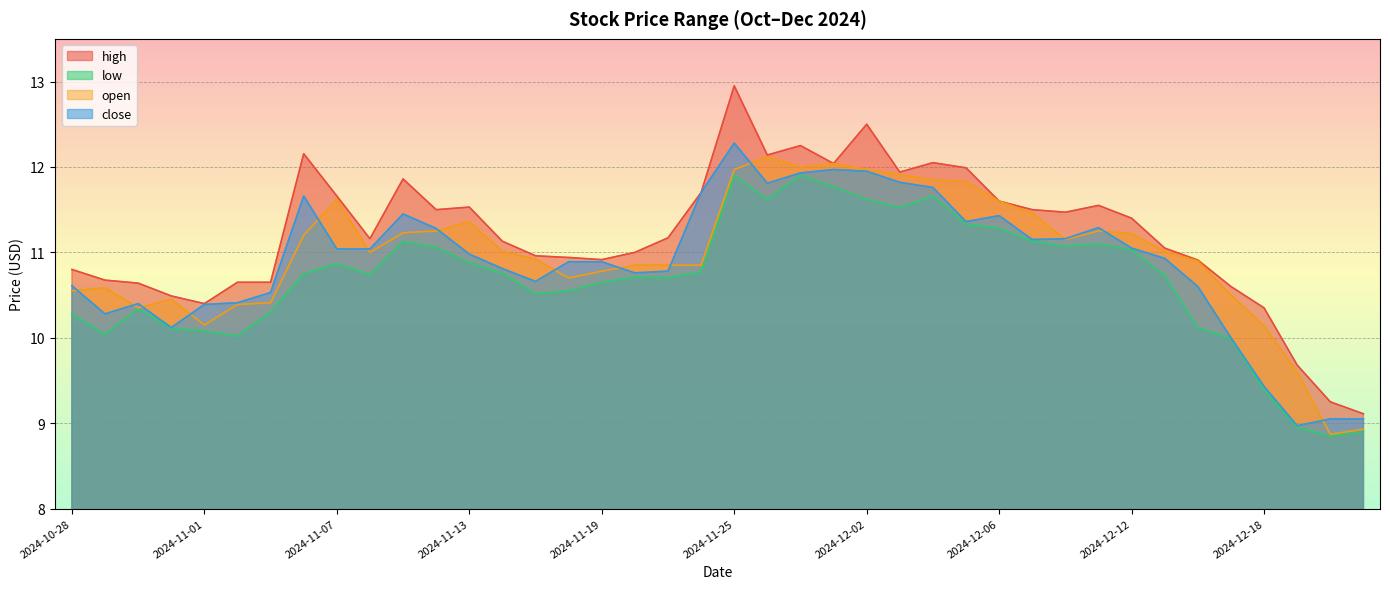

True or false: close and low cross at least once.

False